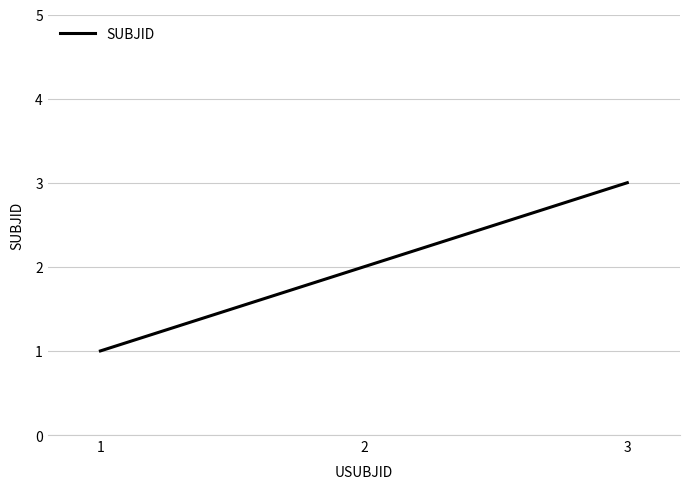

How many values are below 2?

1